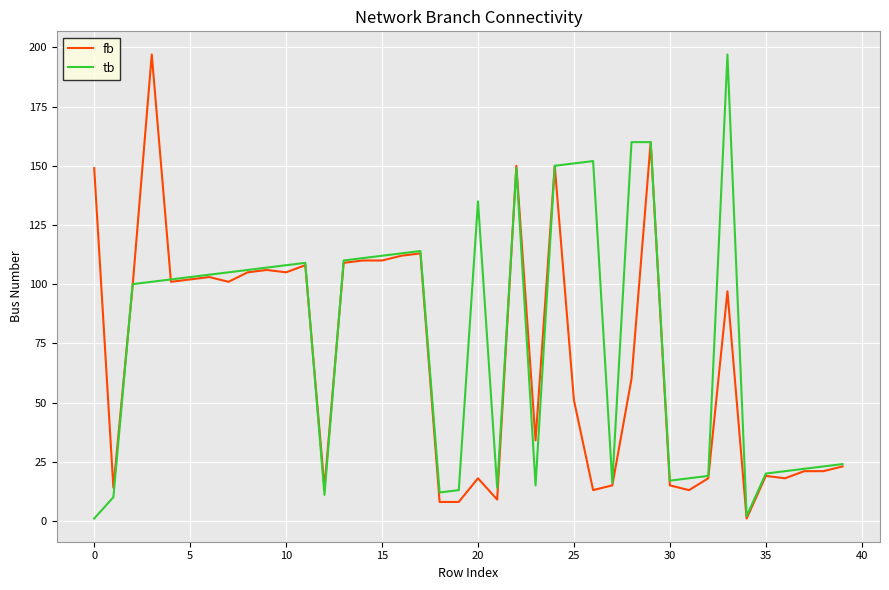

Which series has the largest total across all categories?

tb